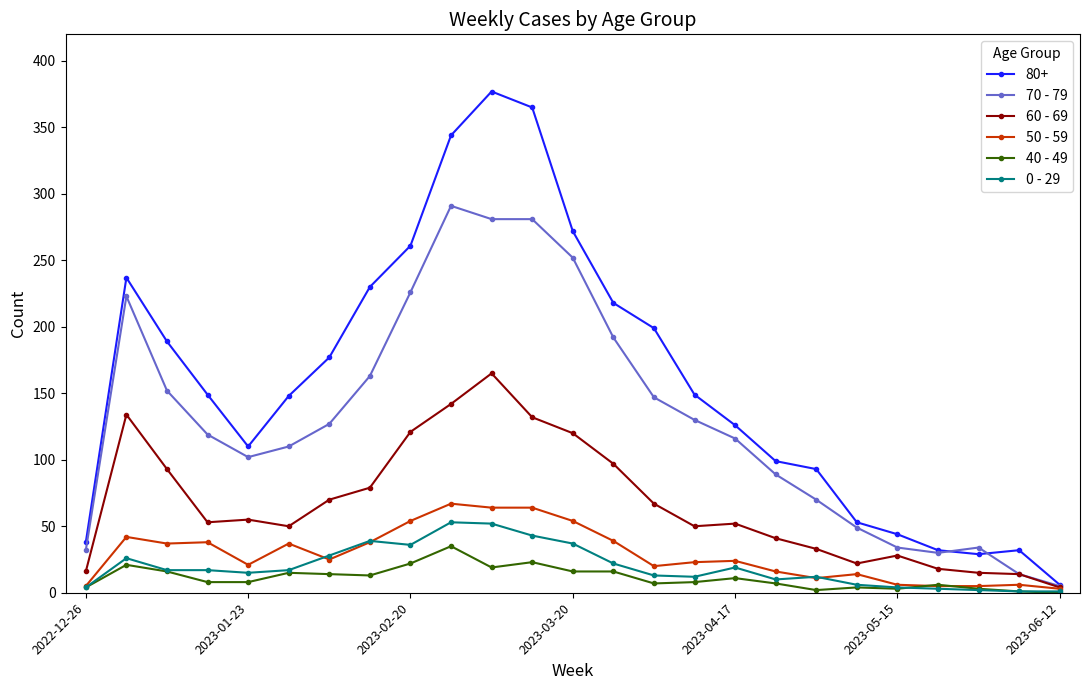

Which series has the largest total across all categories?

80+